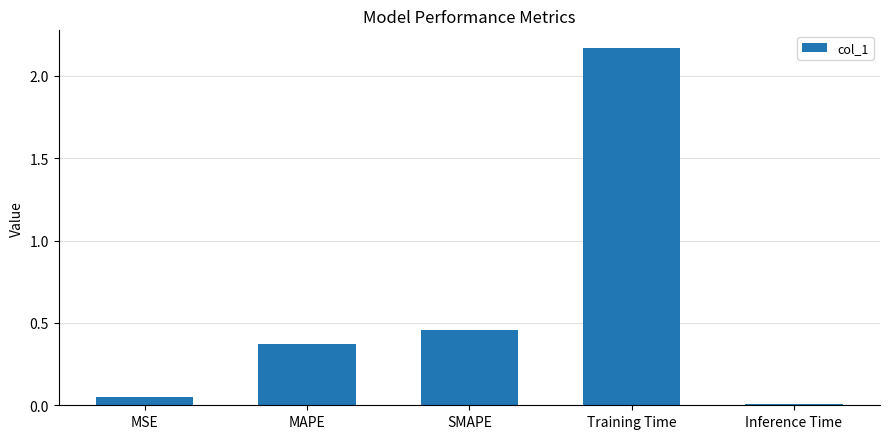

What is the label of the 1st bar from the right?

Inference Time